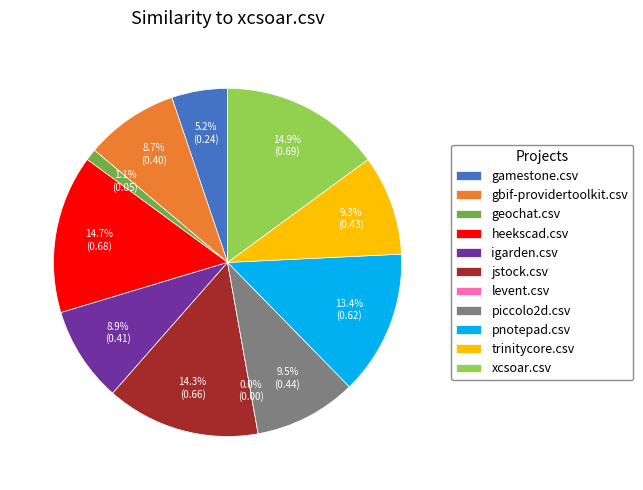

Which has a higher value, xcsoar.csv or trinitycore.csv?

xcsoar.csv